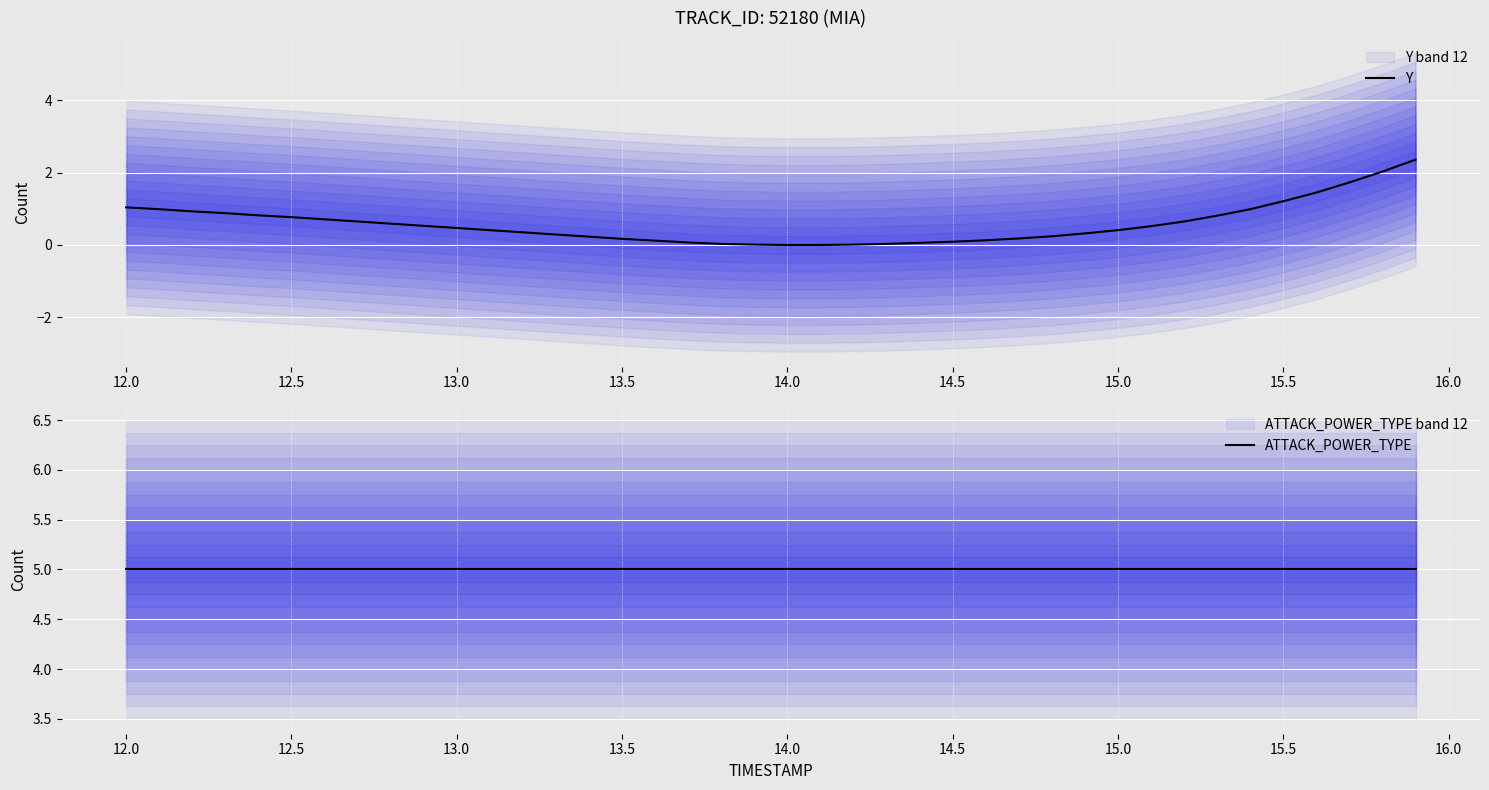

True or false: Y has a value of 1.2 at 15.5.

True